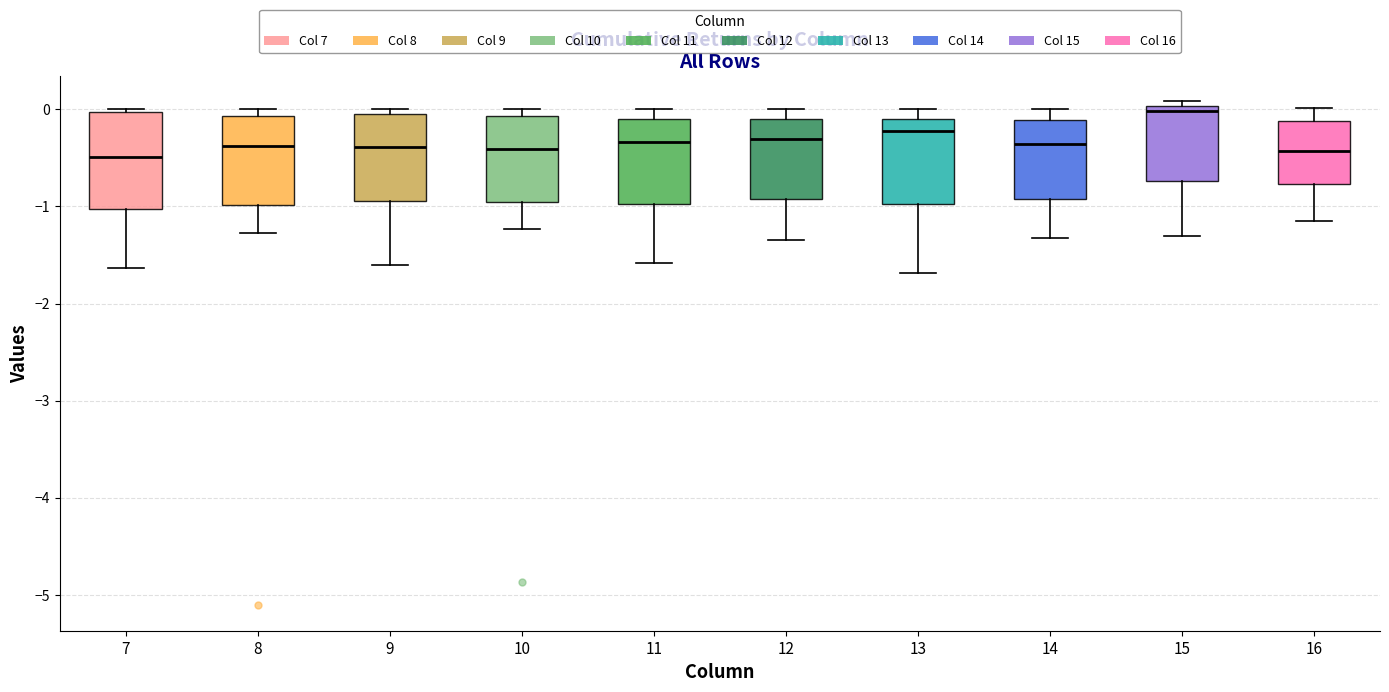

Reading left to right, transcribe this box plot: for each box, give where its median line is, the range the box spans, and where its two whiskers end, as read against the y-axis. The values are not printed on the chart, so give them approximately, as read against the axis.

7: median -0.5, box -1.0 to 0.0, whiskers -1.6 to 0.0
8: median -0.4, box -1.0 to -0.1, whiskers -1.3 to 0.0
9: median -0.4, box -0.9 to -0.1, whiskers -1.6 to 0.0
10: median -0.4, box -1.0 to -0.1, whiskers -1.2 to 0.0
11: median -0.3, box -1.0 to -0.1, whiskers -1.6 to 0.0
12: median -0.3, box -0.9 to -0.1, whiskers -1.3 to 0.0
13: median -0.2, box -1.0 to -0.1, whiskers -1.7 to 0.0
14: median -0.4, box -0.9 to -0.1, whiskers -1.3 to 0.0
15: median 0.0 (just below the box's upper edge), box -0.7 to 0.0, whiskers -1.3 to 0.1
16: median -0.4, box -0.8 to -0.1, whiskers -1.2 to 0.0